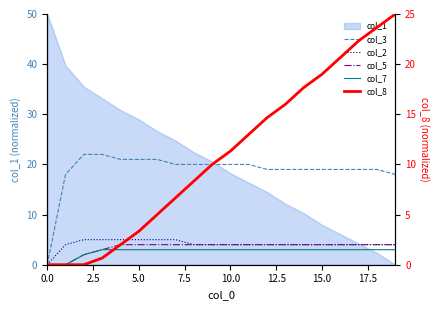

At which label does col_8 first exceed 11?

10